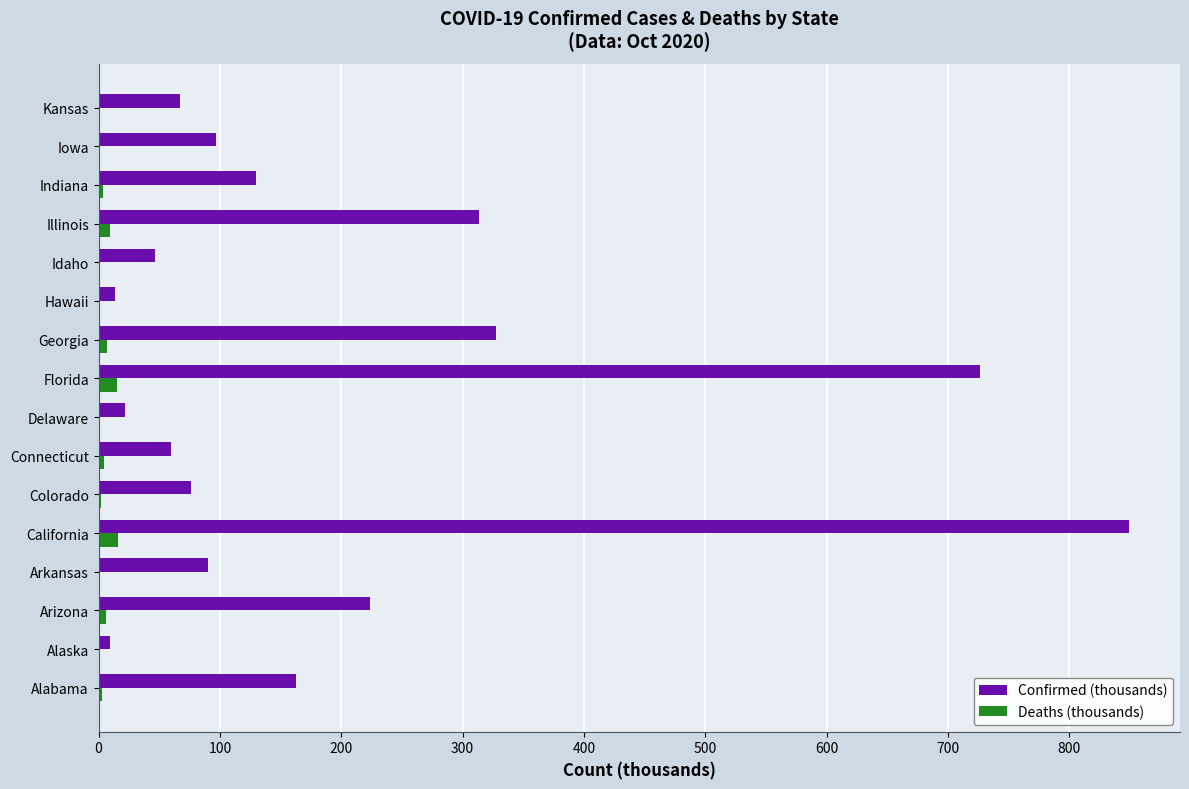

What is the greatest value displayed?

848.8